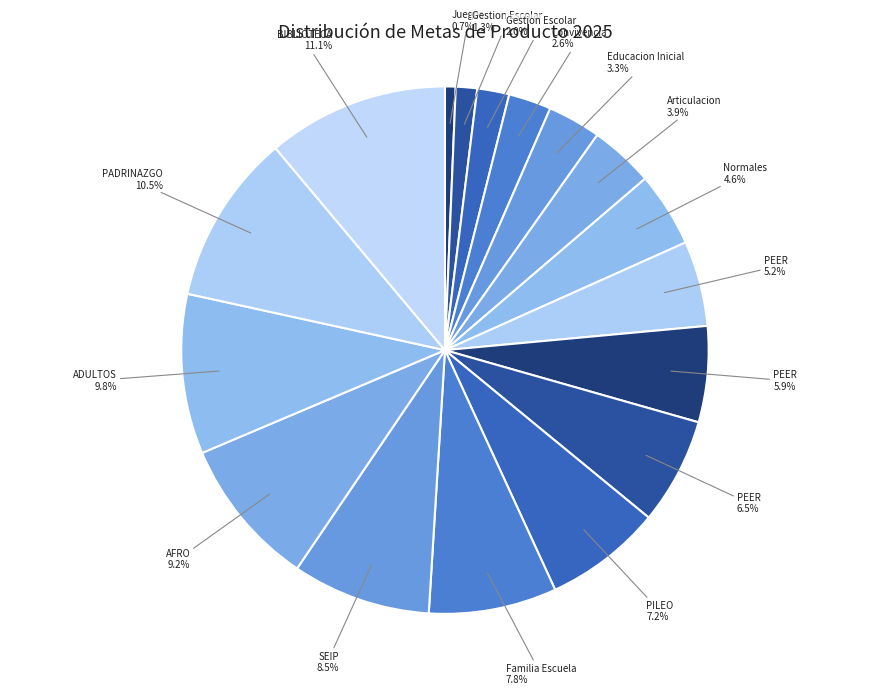

Count the number of slices in the pie.

17